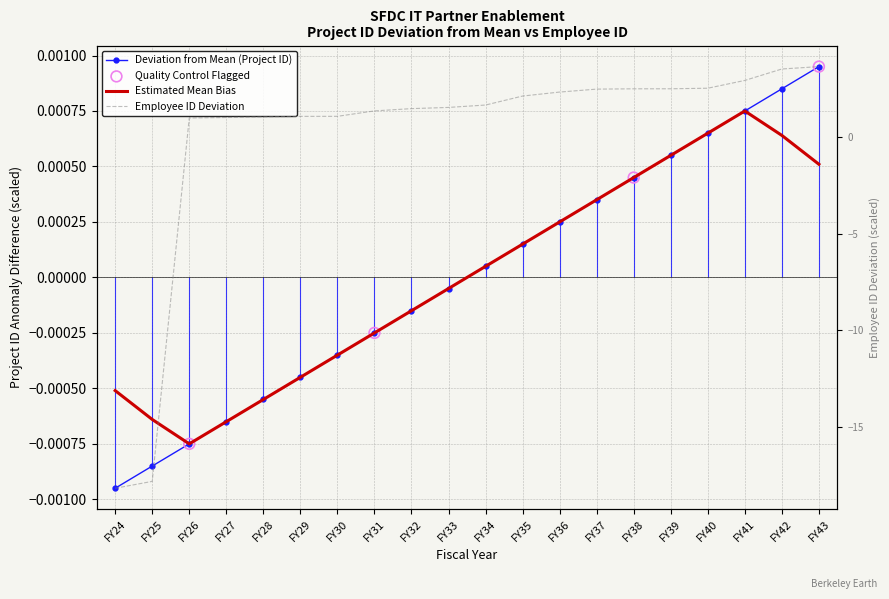

Which series has the widest spread of Y values?

Employee ID